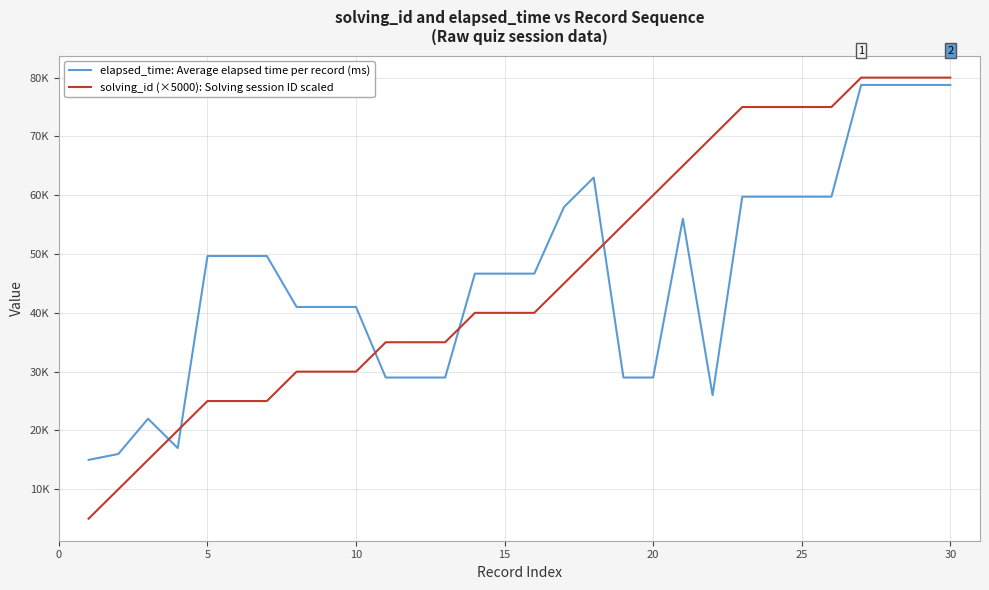

Is this an area chart (filled region under the line)?

No